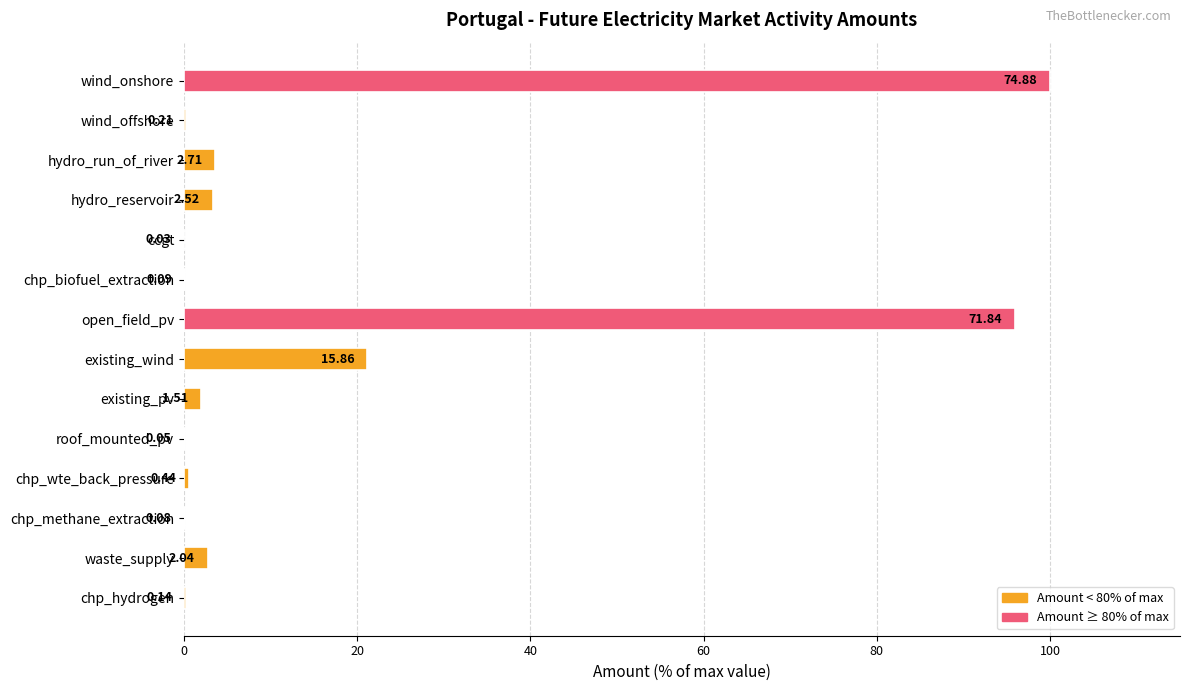

Which label corresponds to the largest value in the chart?

wind_onshore